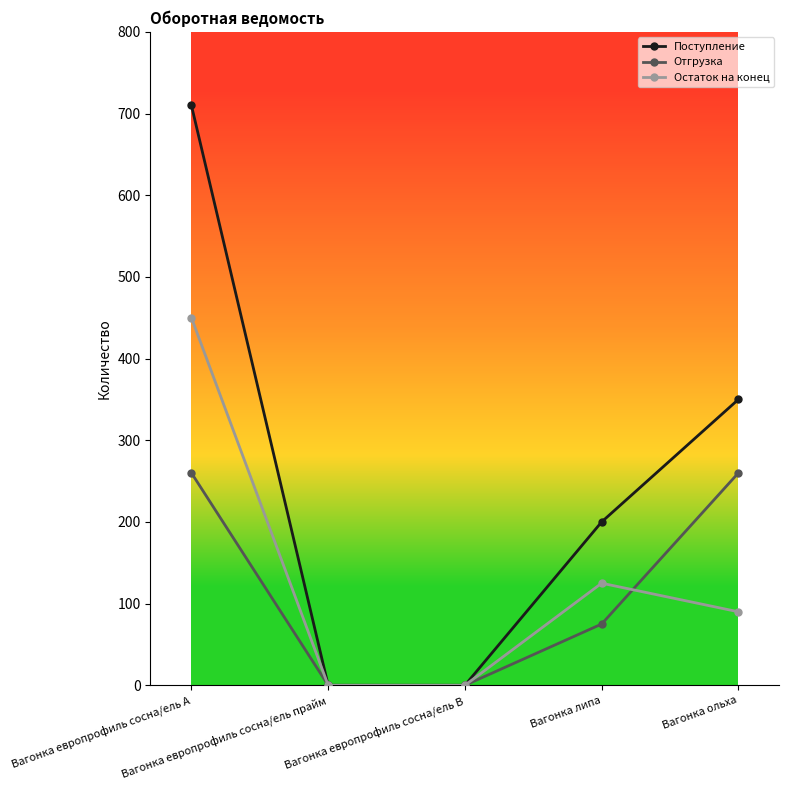

Which series has the widest spread of values?

Поступление